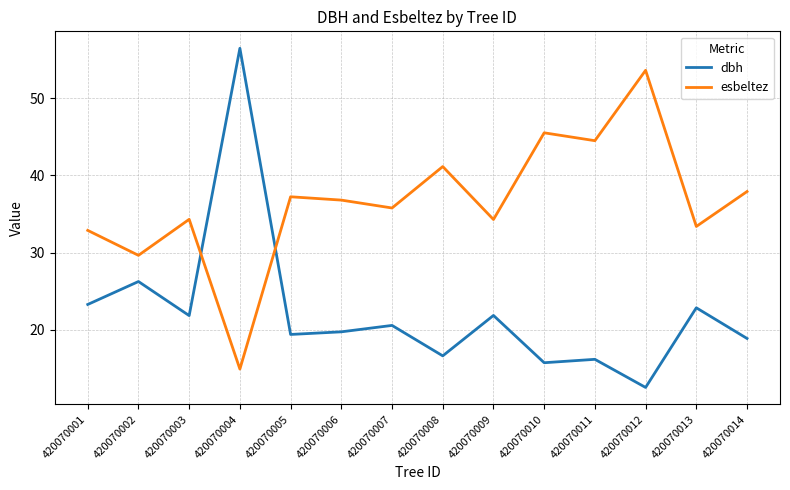

What is the sum of all esbeltez values?

511.9